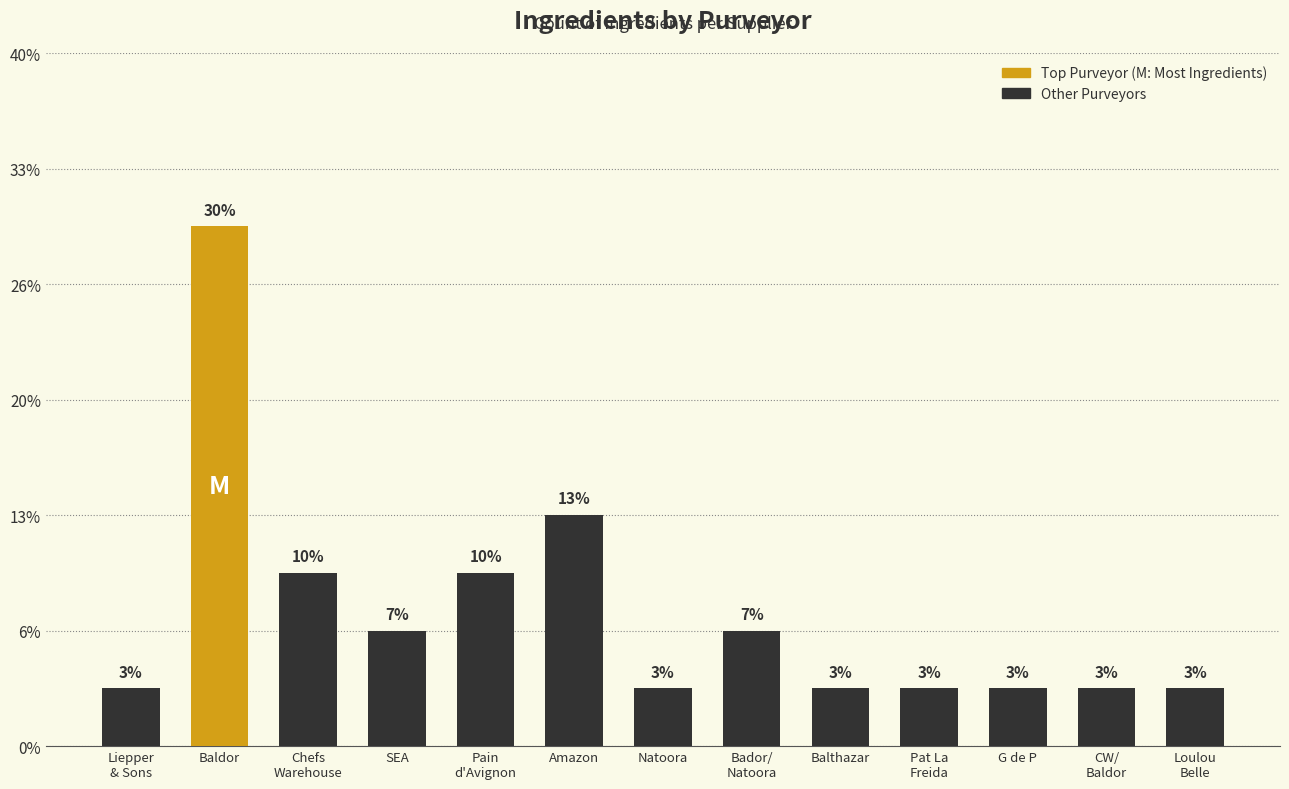

Reading right to left, transcribe all the data shown in this chart.

1	1	1	1	1	2	1	4	3	2	3	9	1